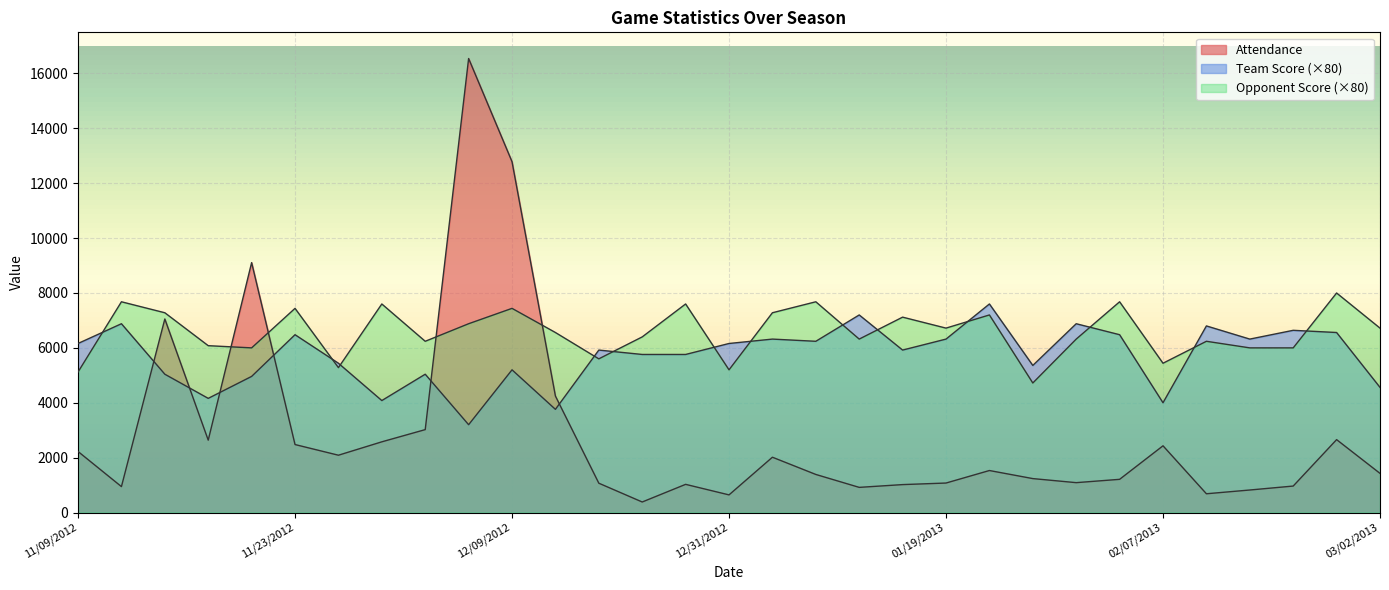

True or false: Attendance has a value of 9108 at 11/18/2012.

True